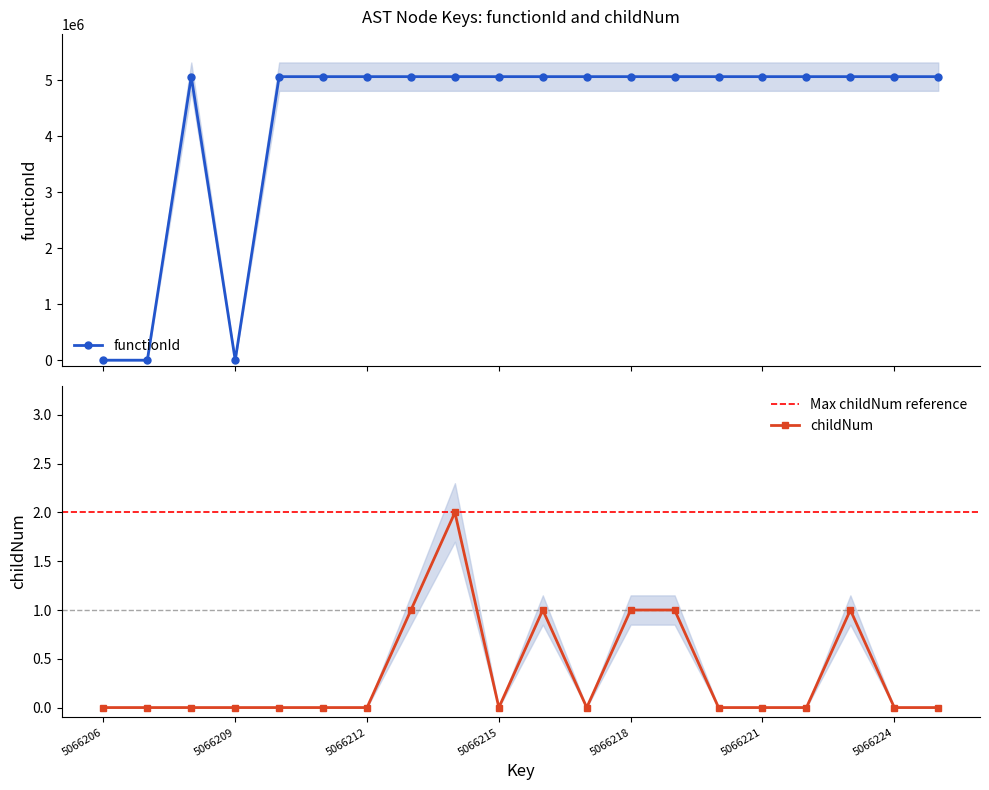

Rank the series by their average value, from highest to lowest.

functionId, childNum